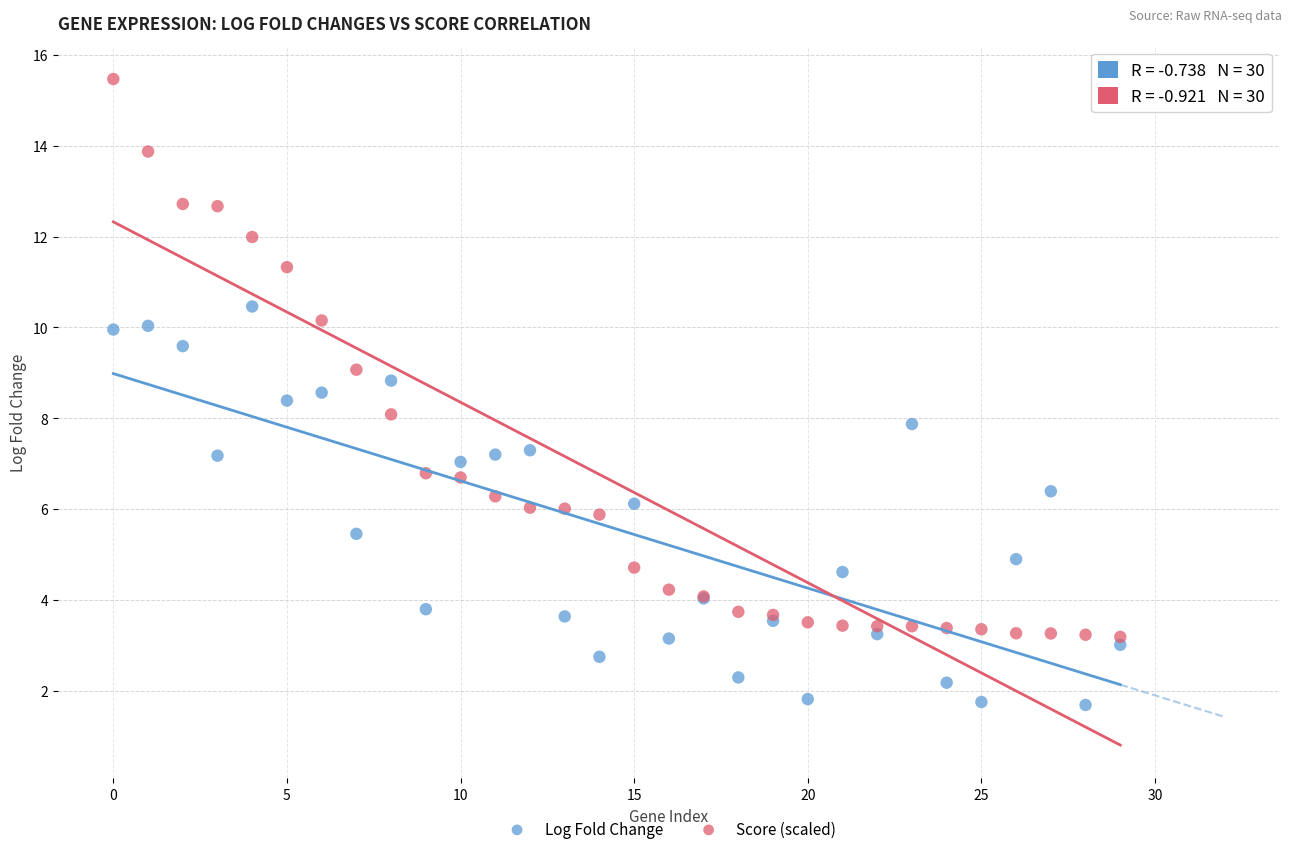

Which series reaches the minimum Y coordinate?

Log Fold Change